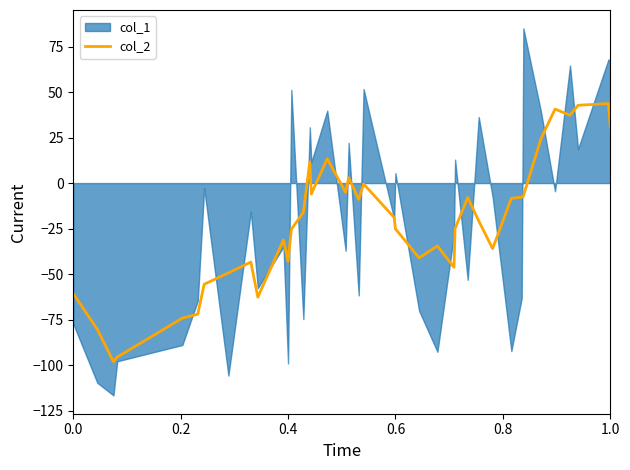

How many data points does each series have?

39